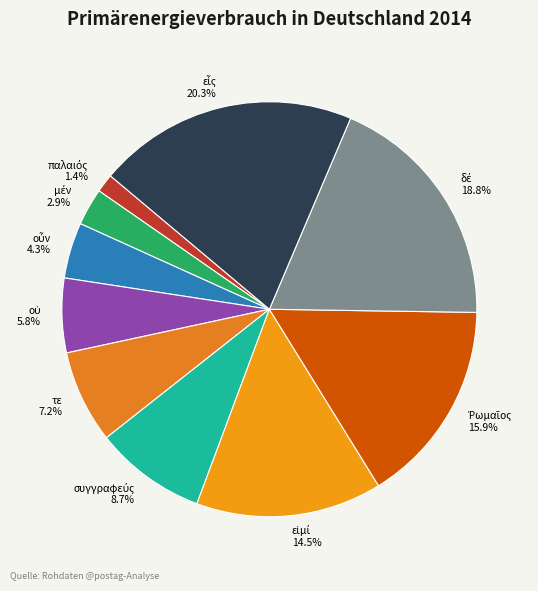

Does any single category account for the majority?

No